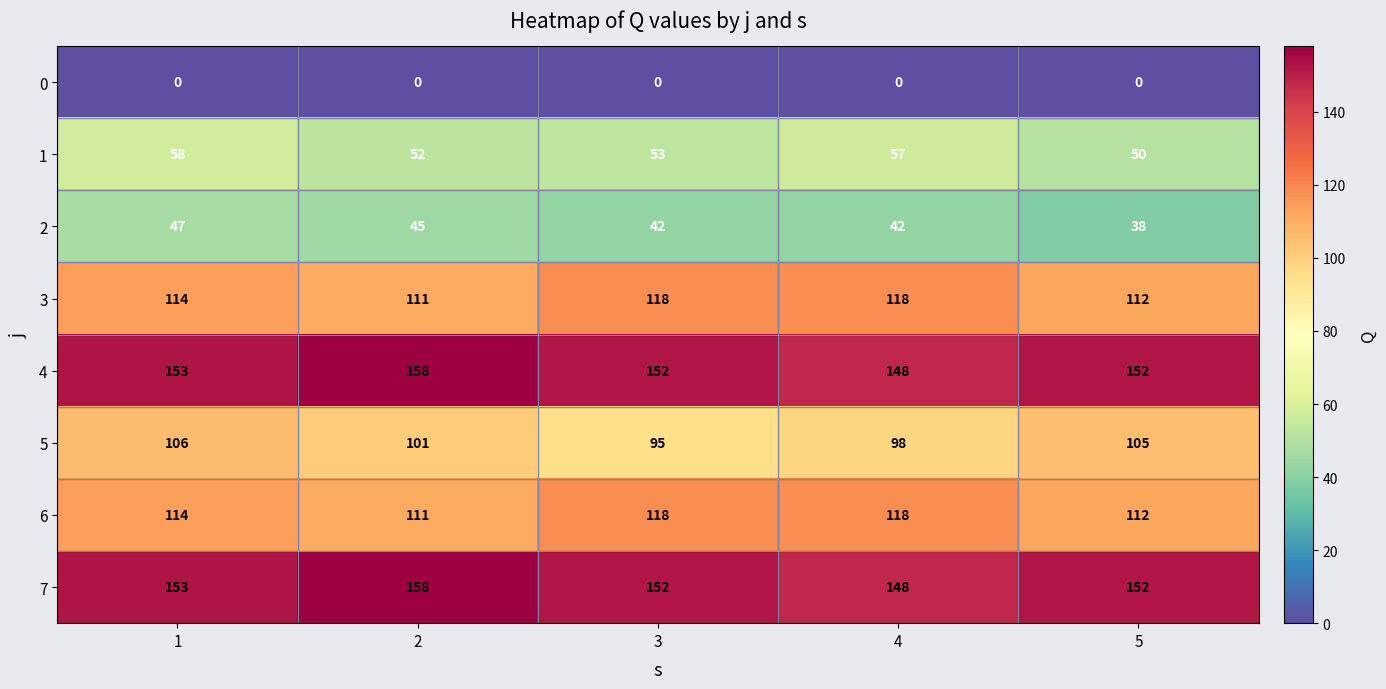

What is the difference between the second highest and minimum values in the 4 series?

5